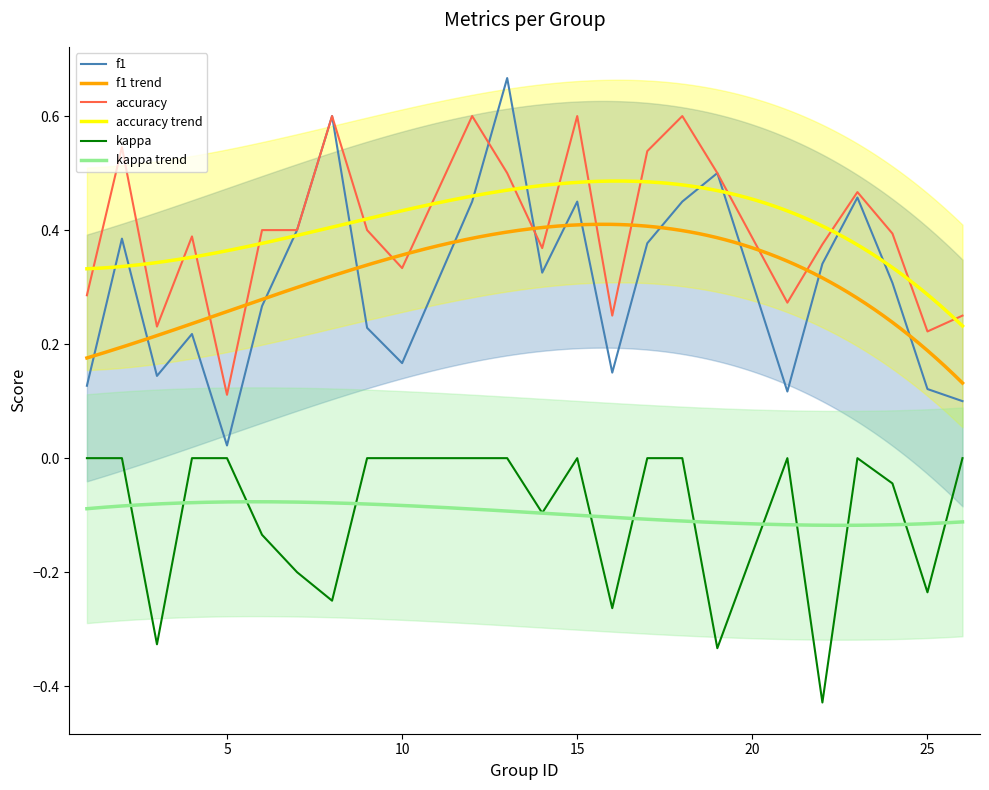

True or false: kappa and f1 cross at least once.

False